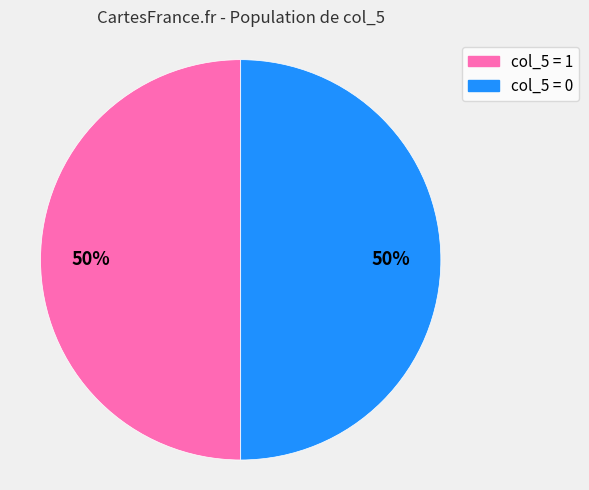

To the nearest percent, what is the average slice percentage?

50%